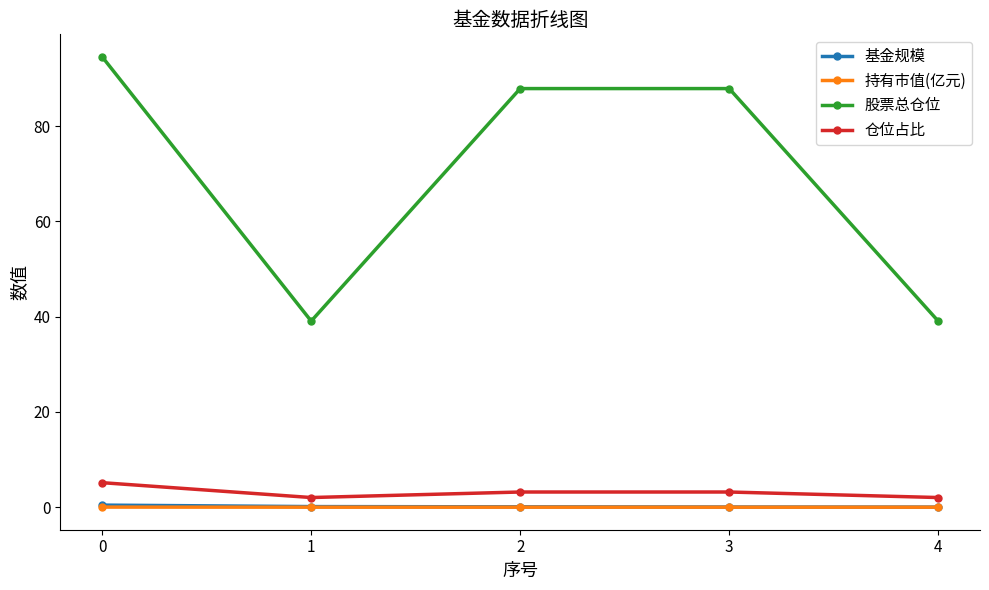

Is it true that 股票总仓位 equals 39.1 at 1?

True